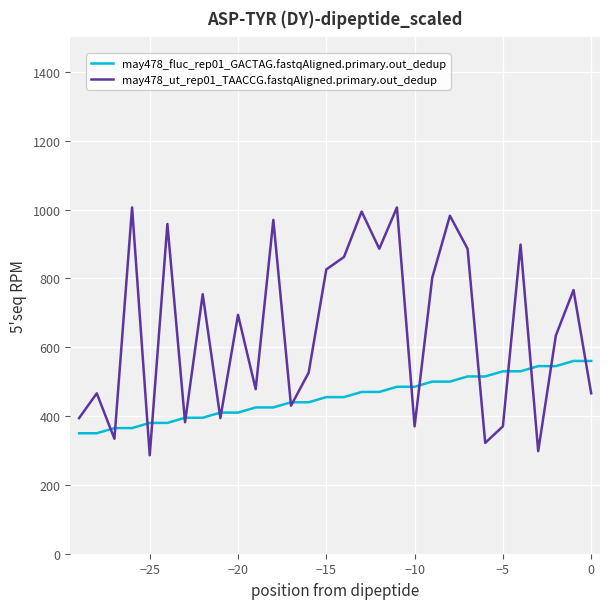

Which series has the largest total across all categories?

may478_ut_rep01_TAACCG.fastqAligned.primary.out_dedup